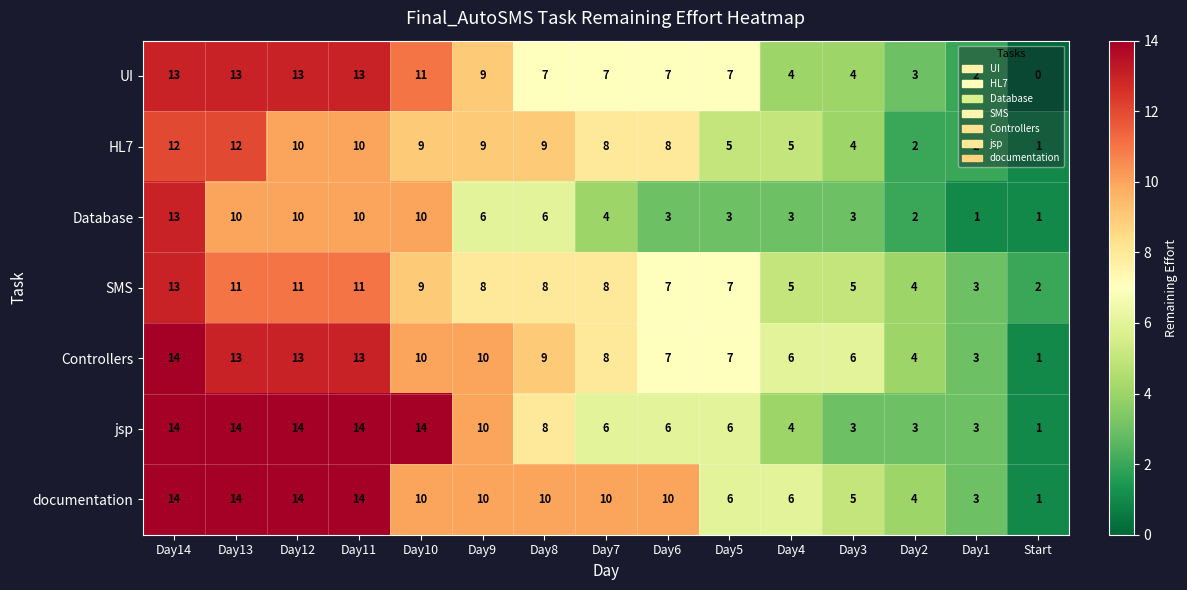

Between Day14 and Day3, which series saw the biggest shift?

jsp